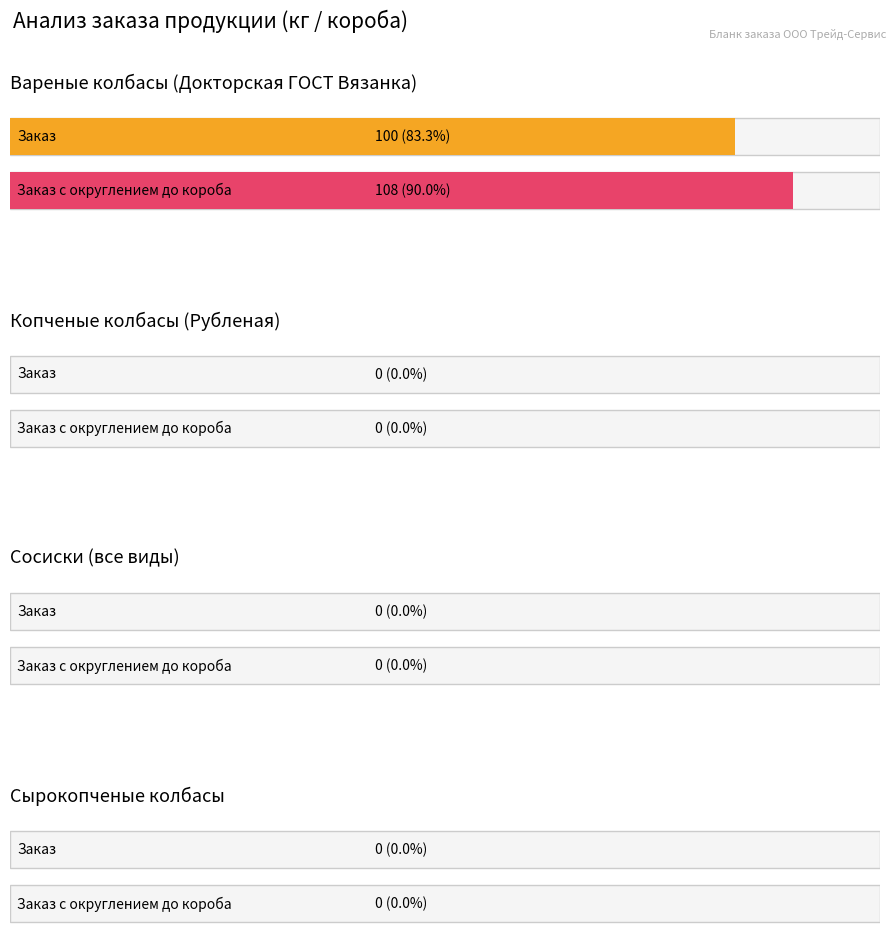

What is the sum of all Заказ values?

100